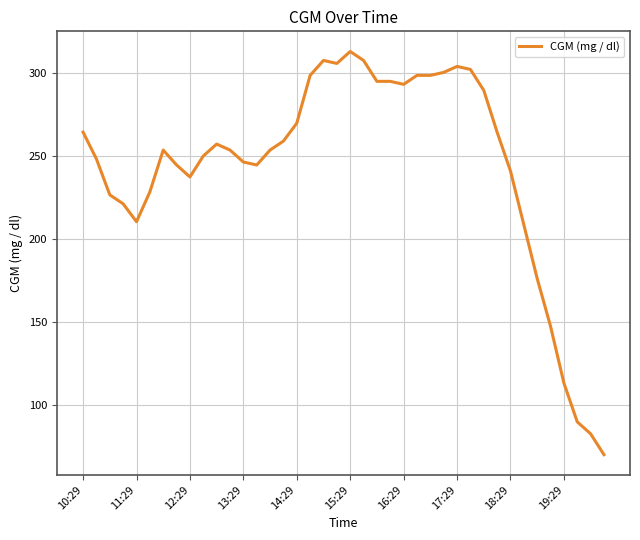

What is the difference between the maximum and minimum values?

243.0